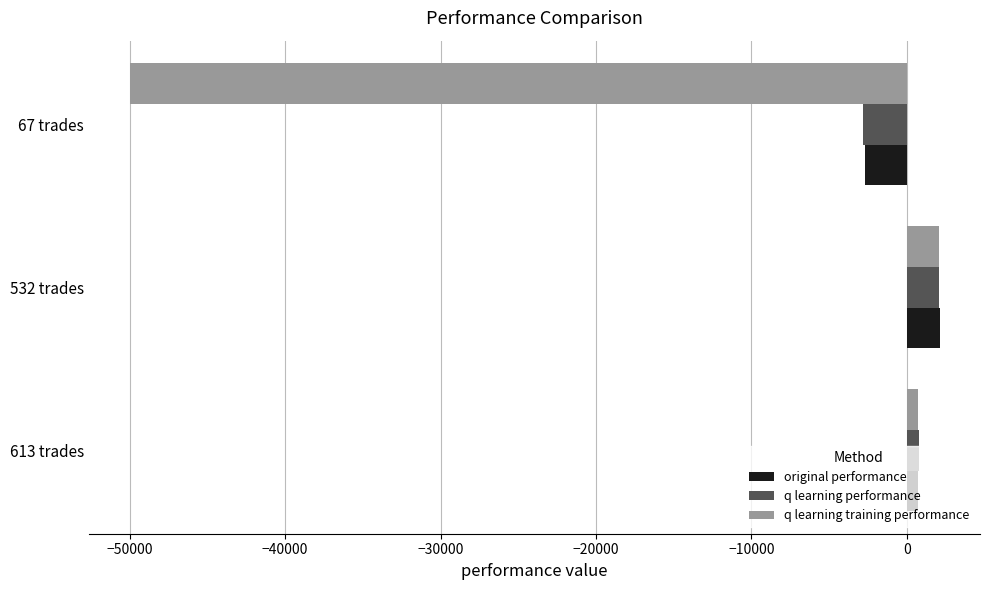

At which label is q learning performance closest to -368?

613 trades